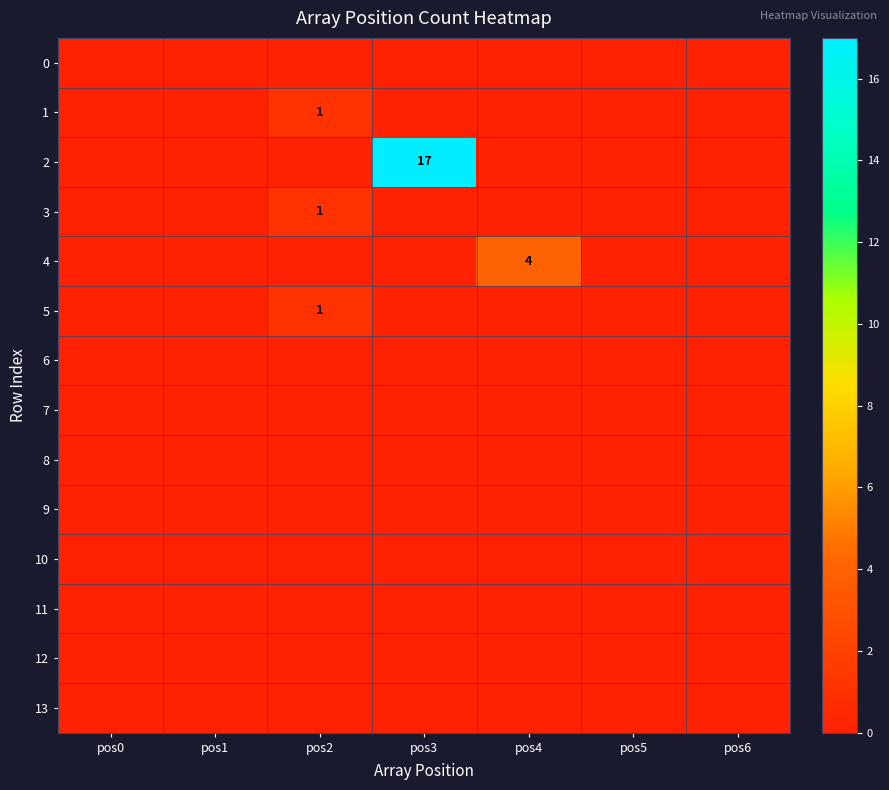

The value of 2 at pos3 is 30. True or false?

False